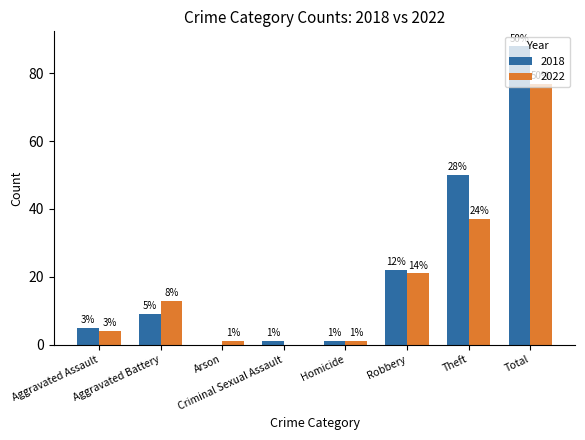

What is the sum of all 2022 values?

154